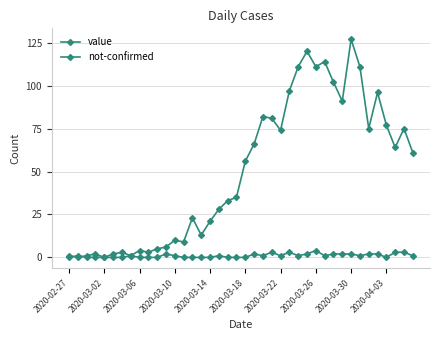

List the series in order of their overall mean, lowest first.

not-confirmed, value